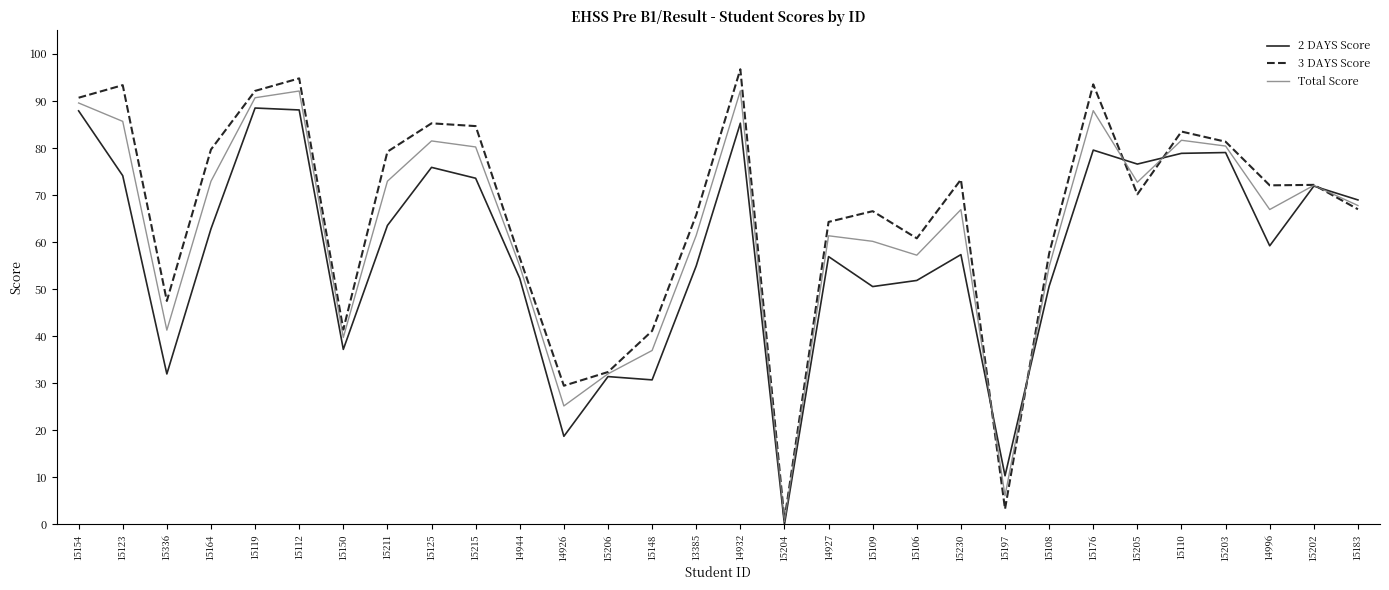

True or false: 3 DAYS Score has a value of 92.1 at 15119.

True